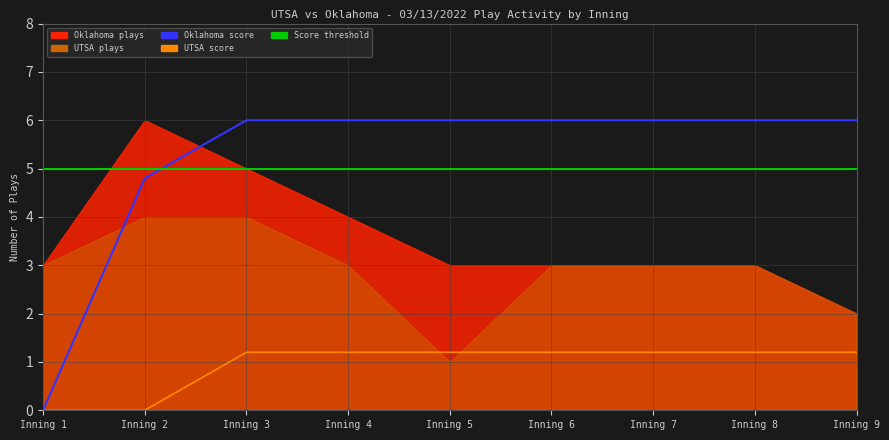

The UTSA_plays series shows 1 at Inning 5. True or false?

True